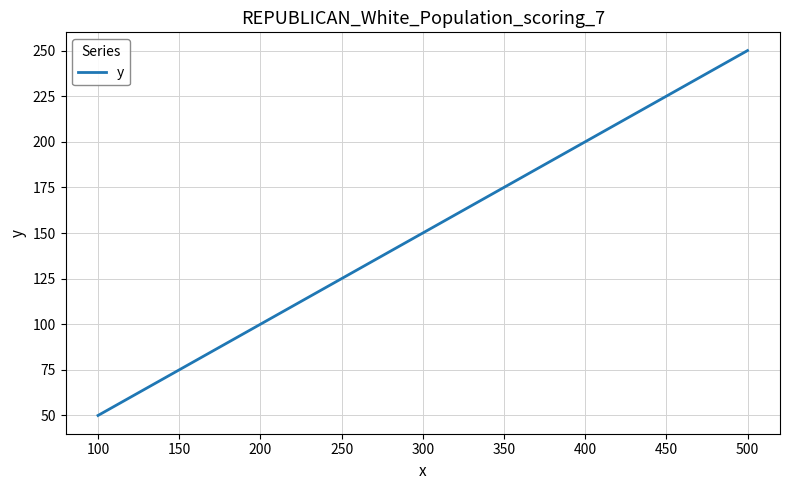

What is the maximum value shown in the chart?

250